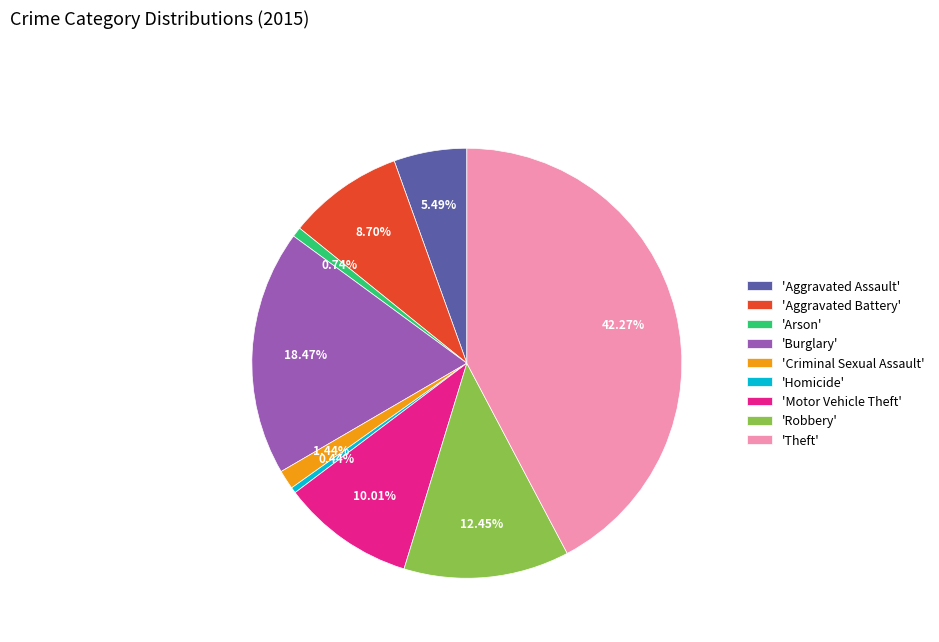

What is the largest slice in the pie chart?

'Theft'